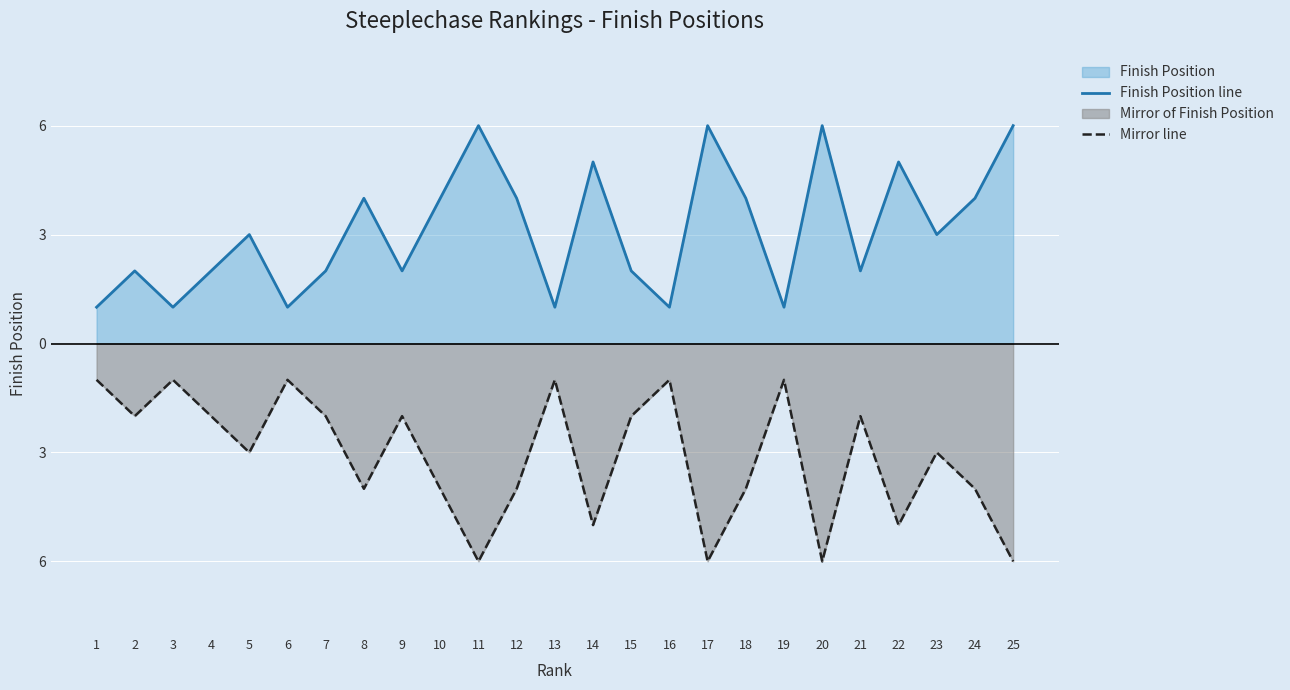

What is the average value of the Mirror line series?

-3